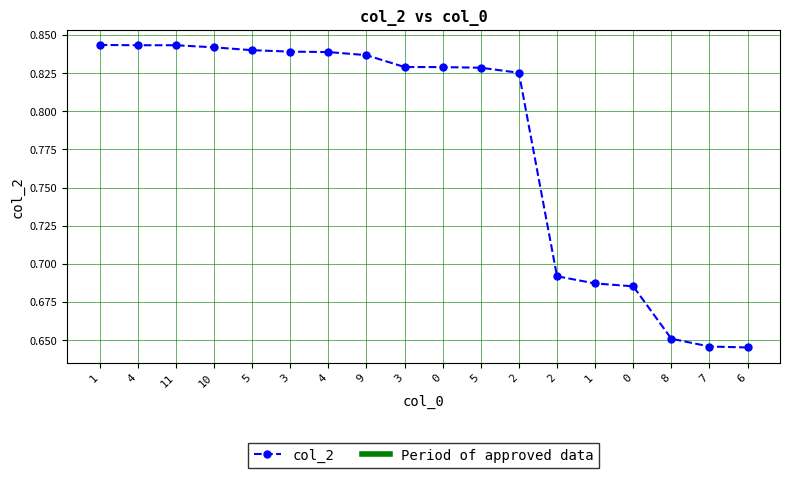

Reading right to left, list all the values displayed in this chart.

6=0.6	7=0.6	8=0.7	0=0.7	1=0.7	2=0.7	2=0.8	5=0.8	0=0.8	3=0.8	9=0.8	4=0.8	3=0.8	5=0.8	10=0.8	11=0.8	4=0.8	1=0.8